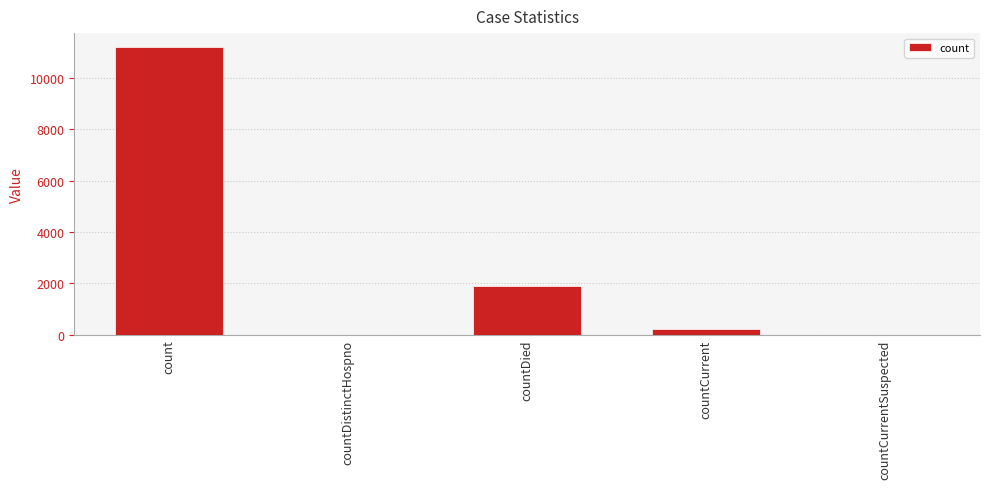

Reading right to left, list all the values displayed in this chart.

0	224	1907	0	11193